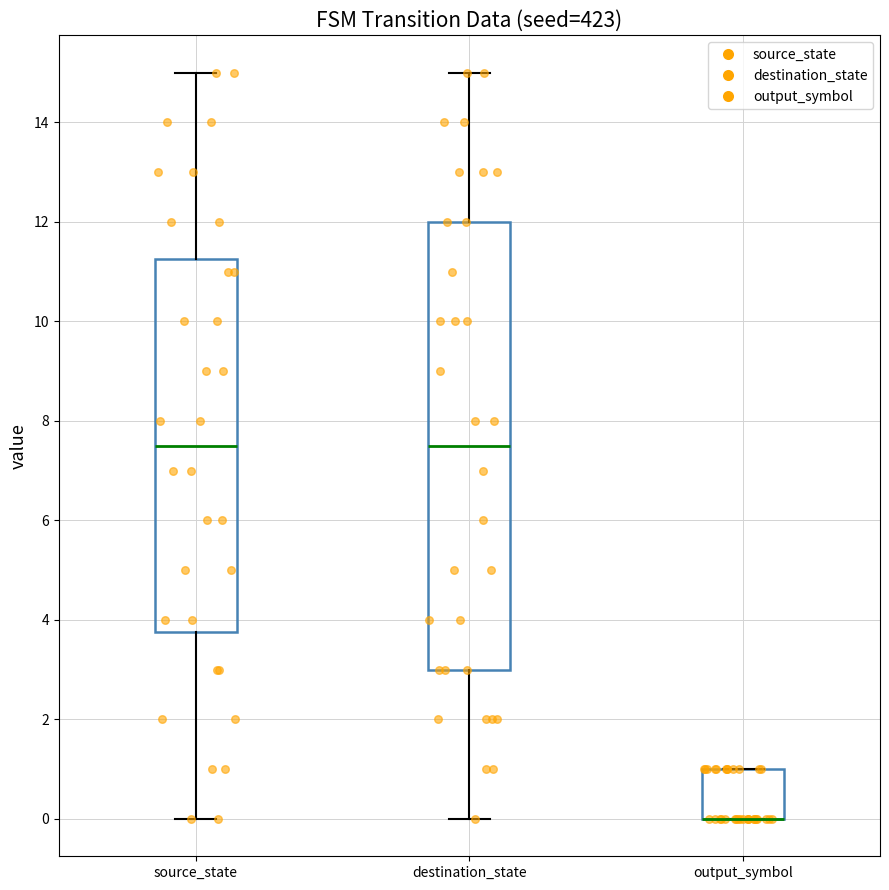

Which box is the tallest, from its lower edge to its upper edge?

destination_state